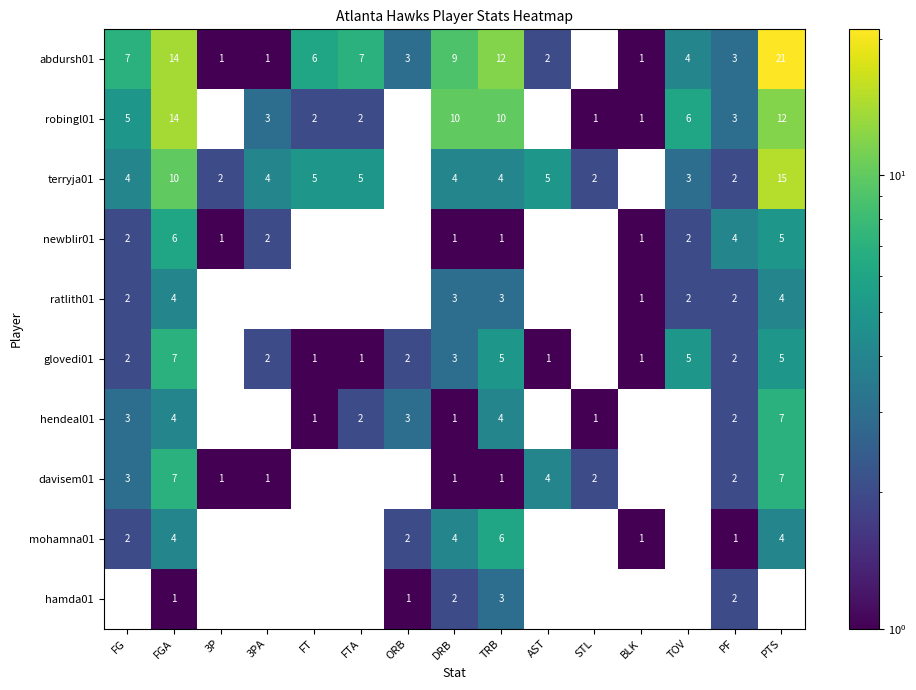

The robingl01 series shows 10 at DRB. True or false?

True